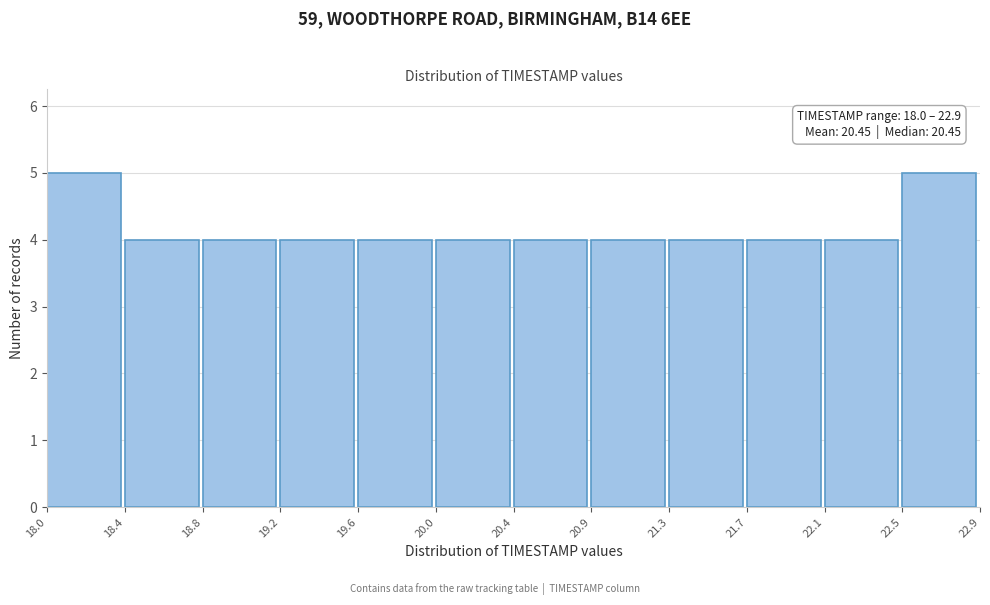

Reading left to right, list all the values displayed in this chart.

5	4	4	4	4	4	4	4	4	4	4	5